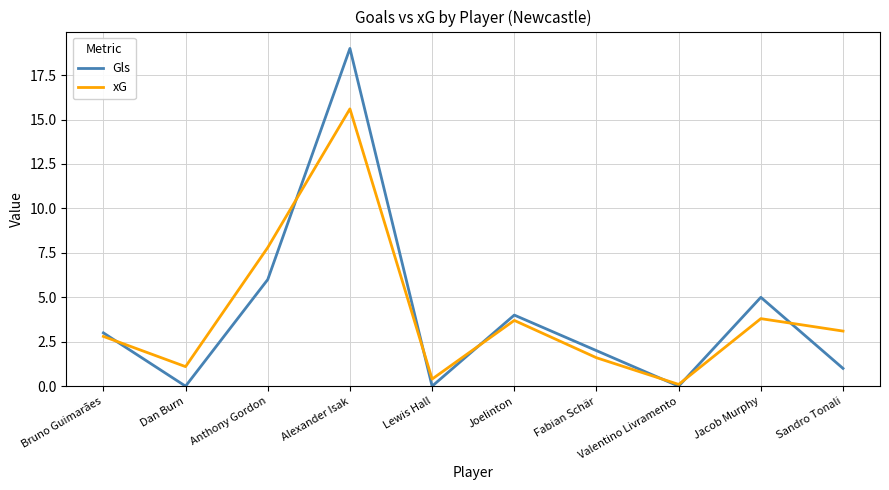

Between Anthony Gordon and Joelinton, which series saw the biggest shift?

xG